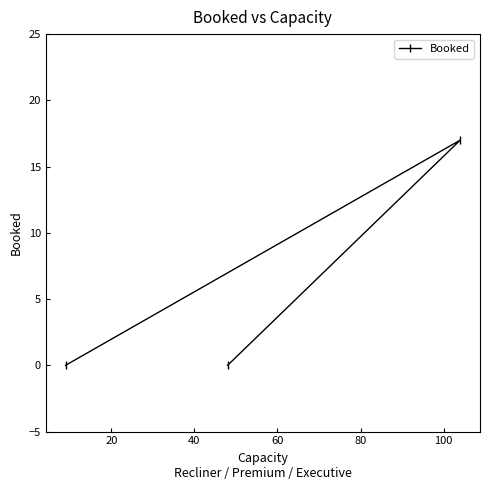

Reading left to right, transcribe all the data shown in this chart.

0	0	17